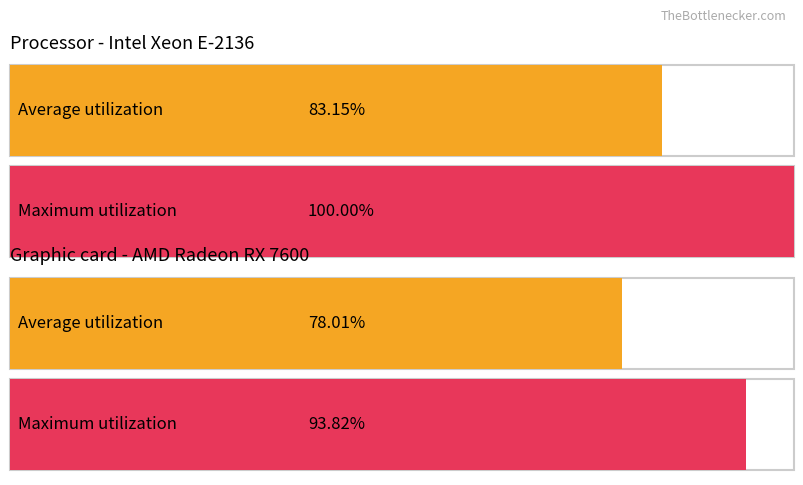

Count the number of categories in the chart.

2